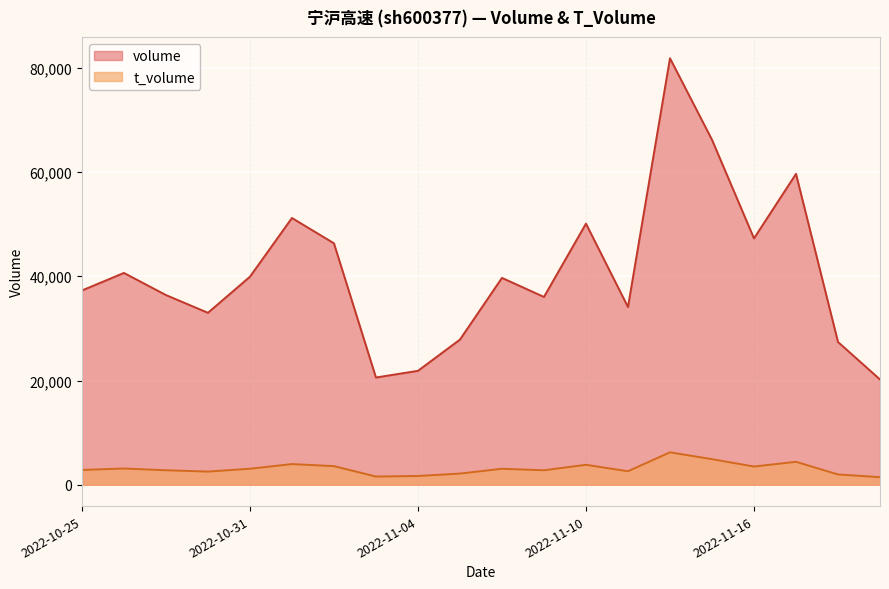

What is the sum of the volume values at 2022-10-31 and 2022-10-26?

80555